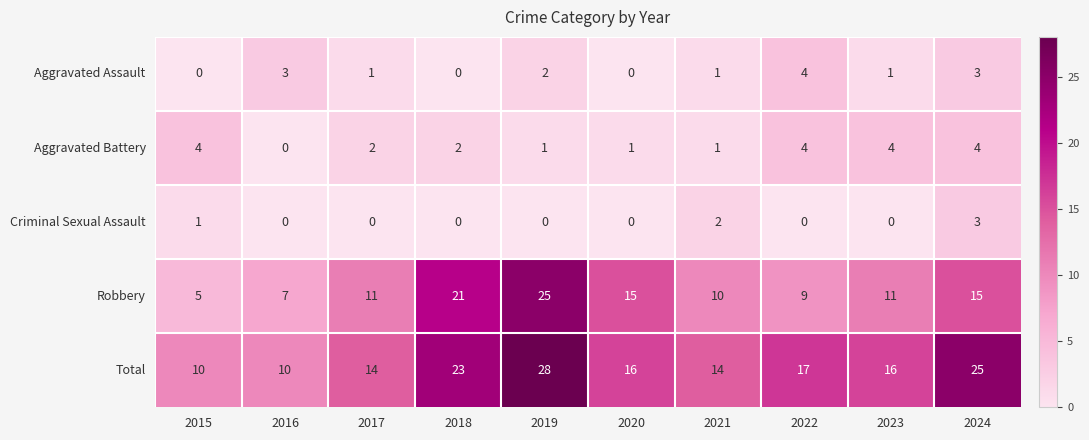

The value of Total at 2021 is 9. True or false?

False